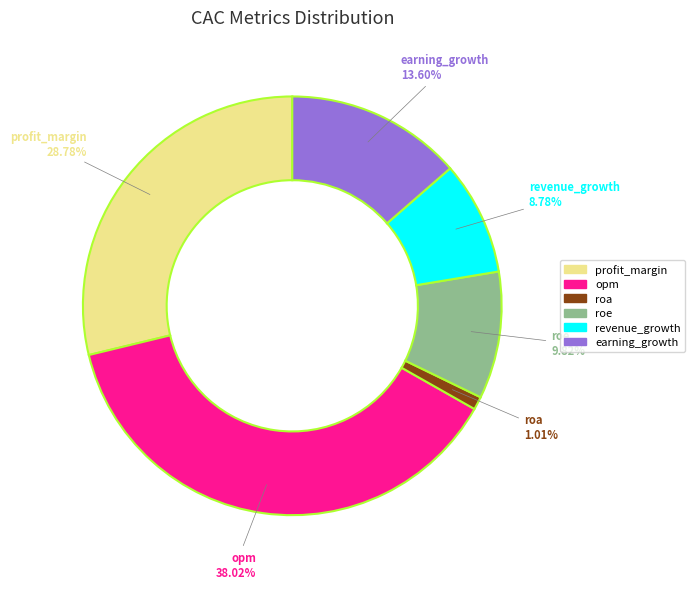

How many slices are in this pie chart?

6